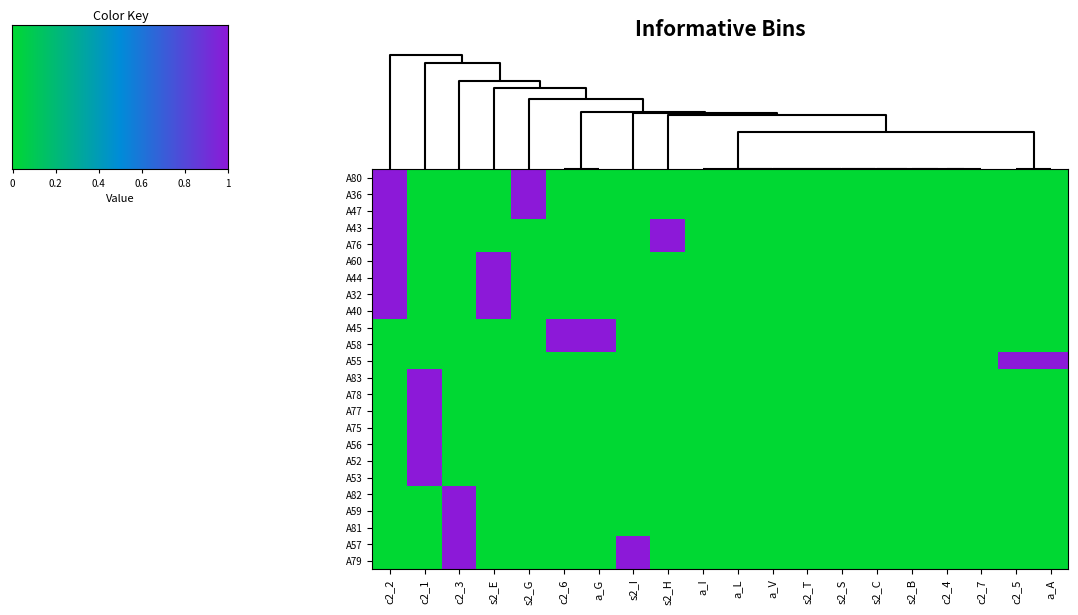

Is it true that A47 equals 1 at a_V?

False